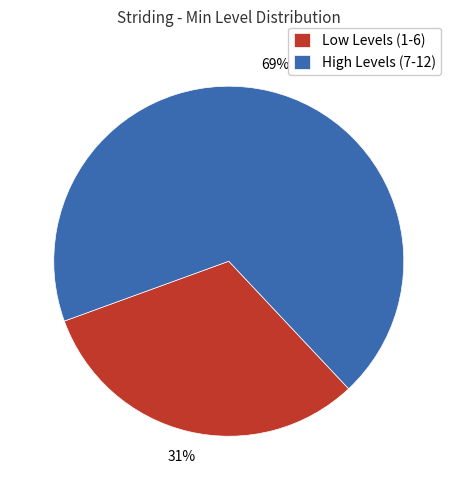

How many slices are in this pie chart?

2